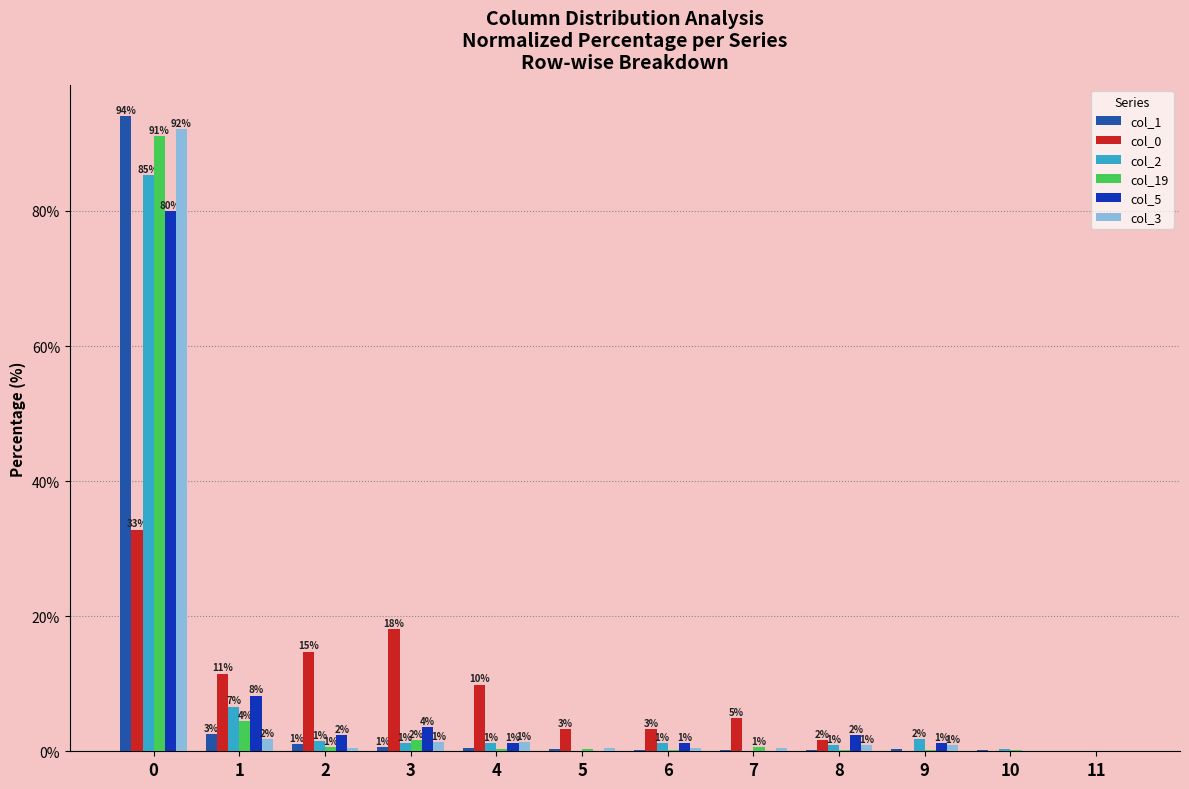

Is it true that col_2 equals 0.0 at 7?

True